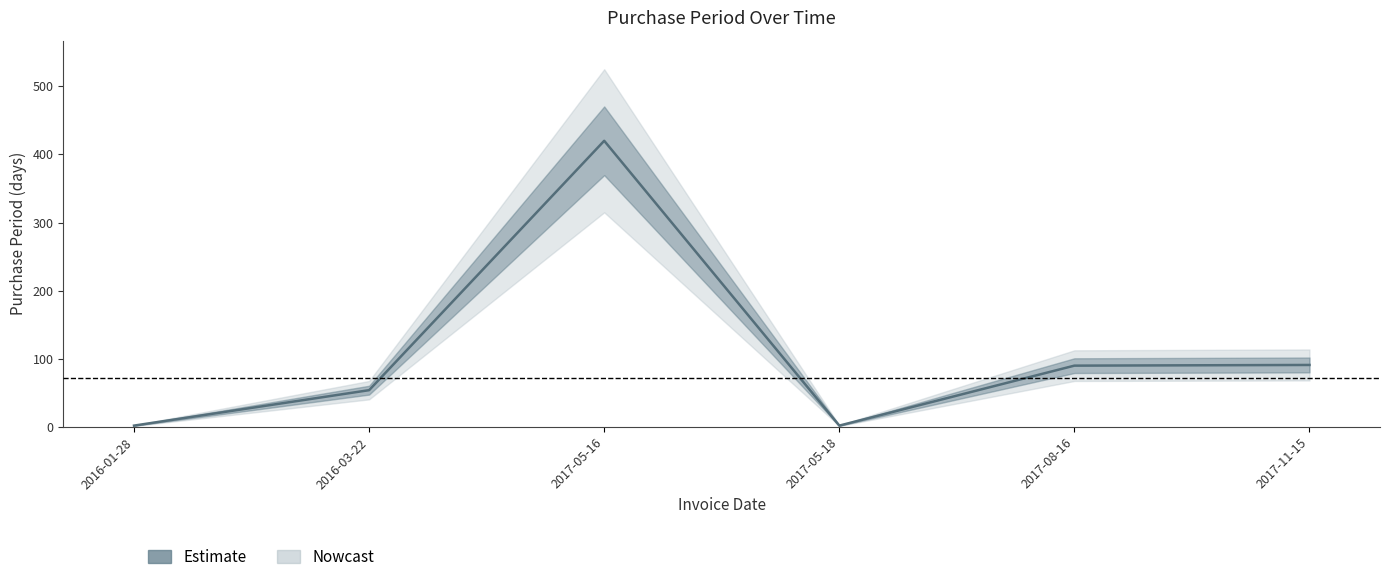

Which label corresponds to the smallest value in the chart?

2016-01-28